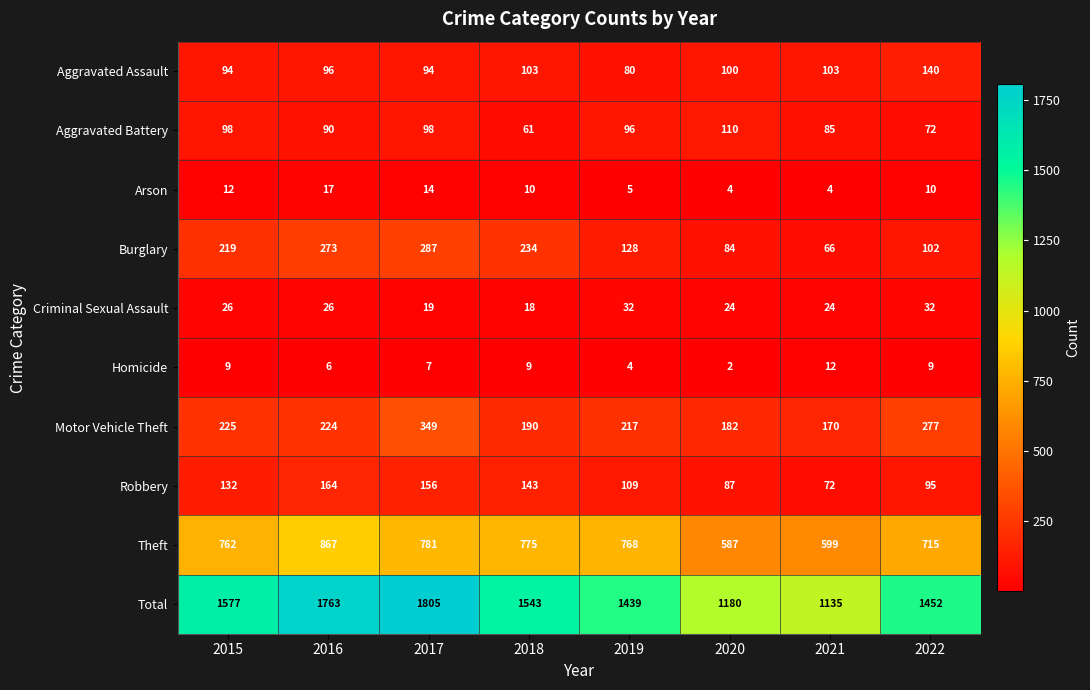

Which series has the largest total across all categories?

Total